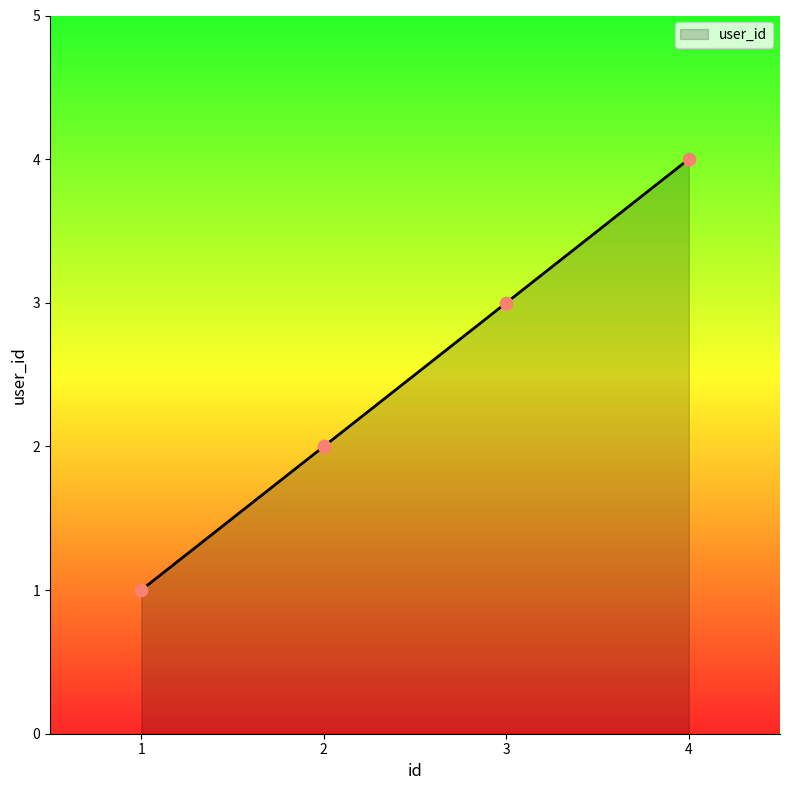

What is the change in value from 1 to 3?

+2